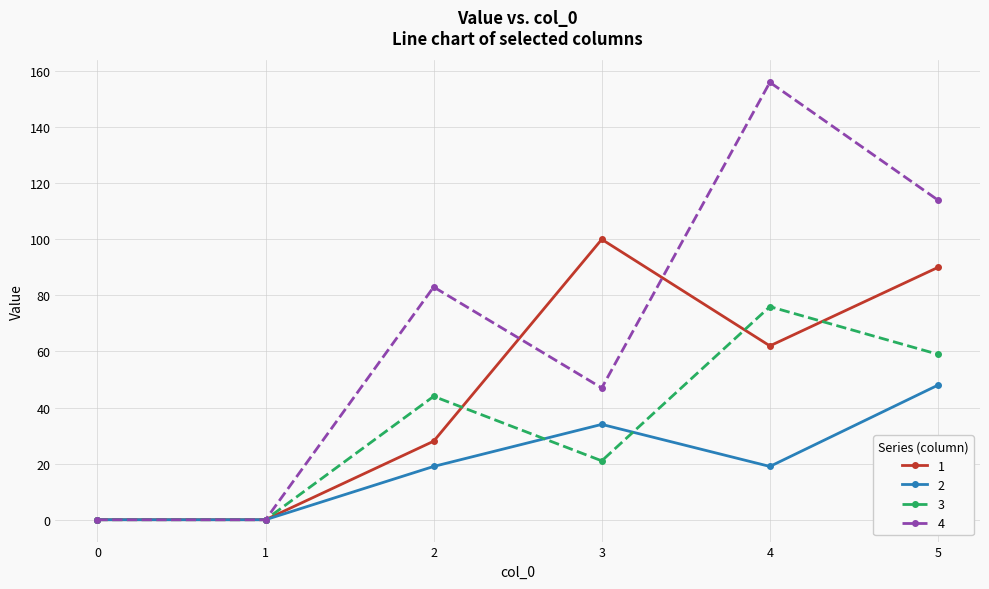

What is the maximum value for 2?

48